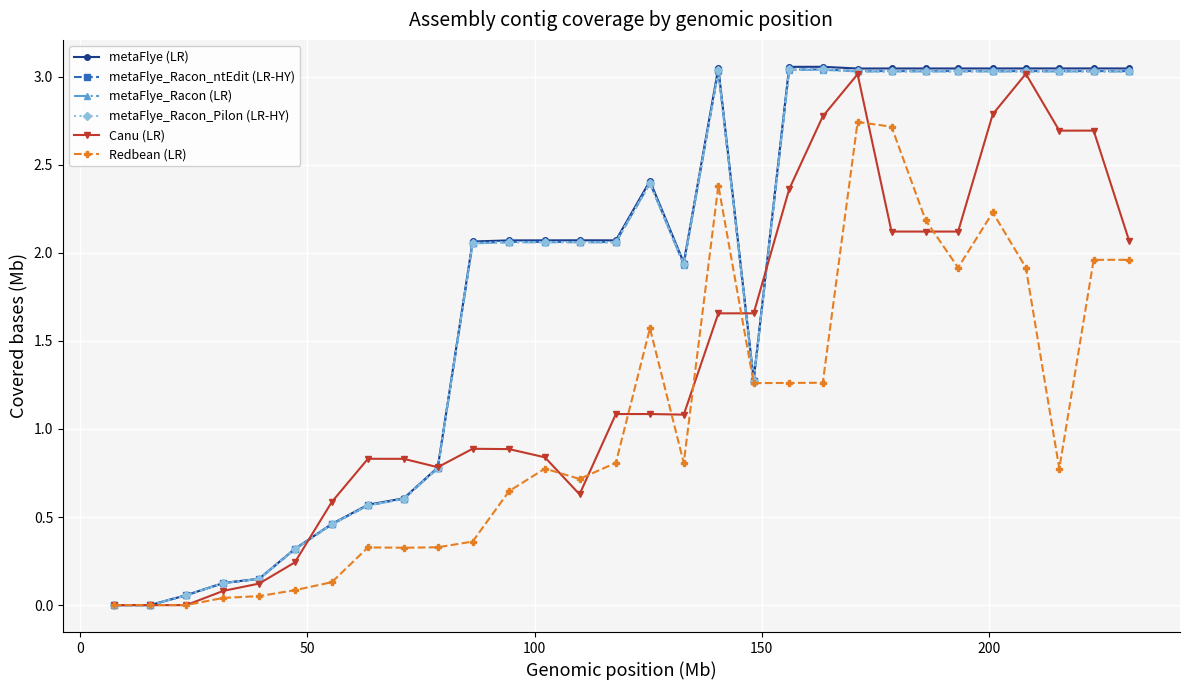

True or false: metaFlye_Racon (LR) has more than 0 interior local peaks.

True